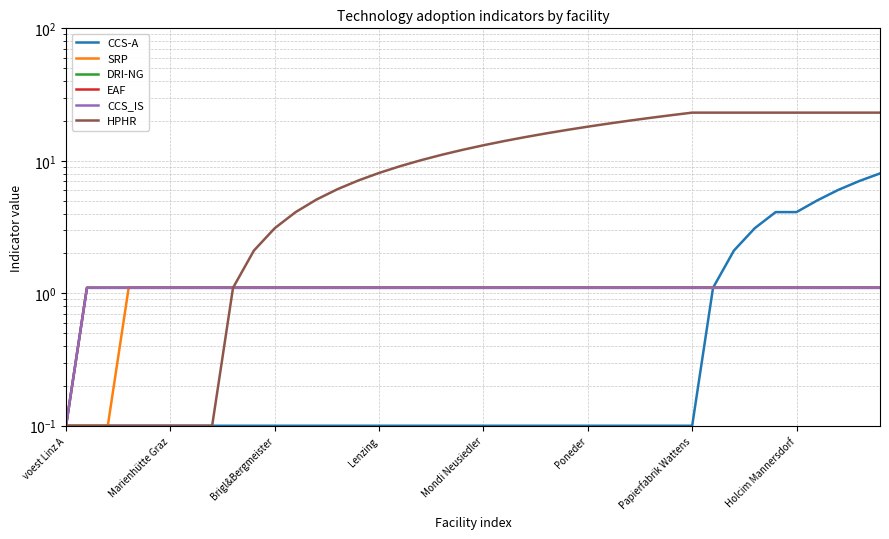

What is the difference between the maximum and minimum values in the HPHR series?

23.0